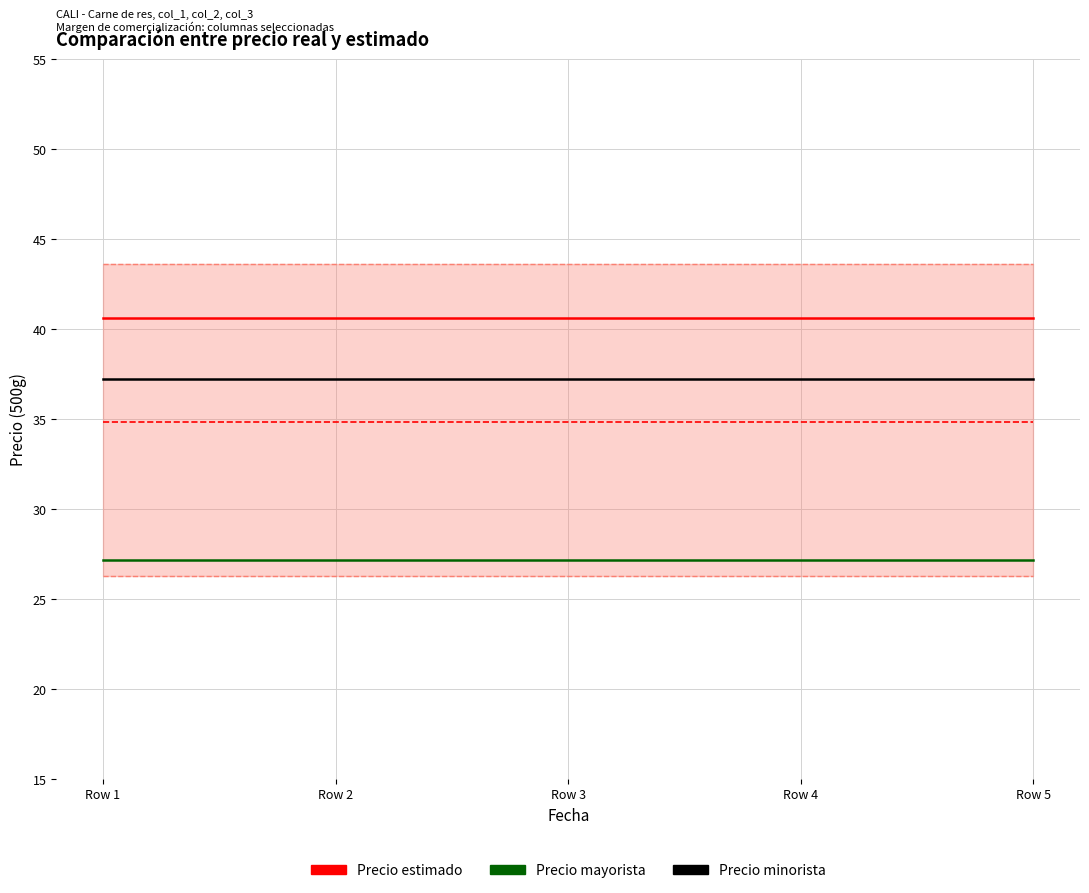

What value does the Precio mayorista series have at Row 4?

27.2